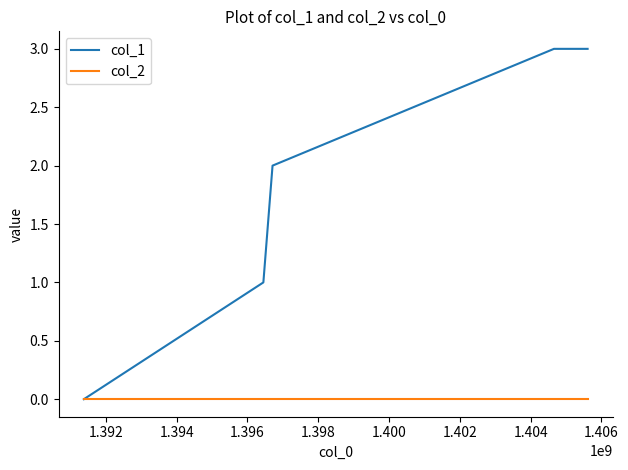

Which series has the largest total across all categories?

col_1